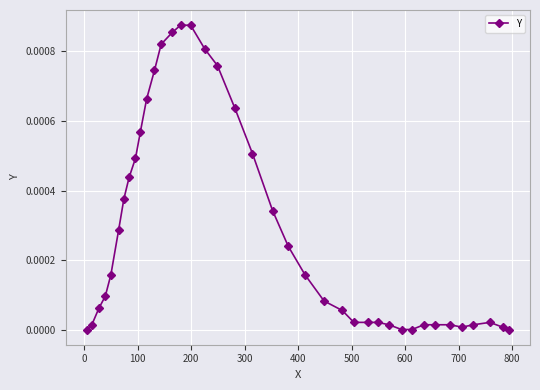

How many categories are shown in the chart?

39